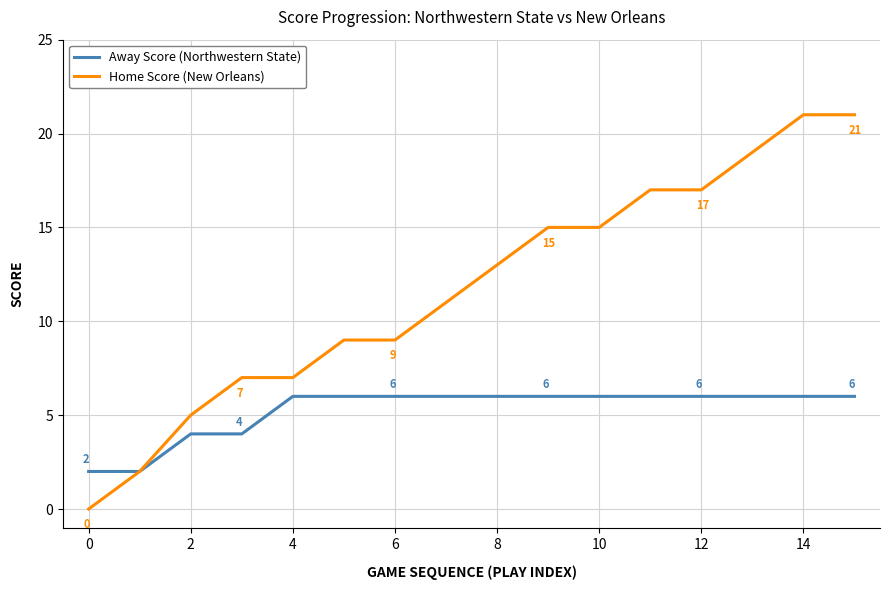

What is the difference between the maximum and minimum values in the Home Score (New Orleans) series?

21